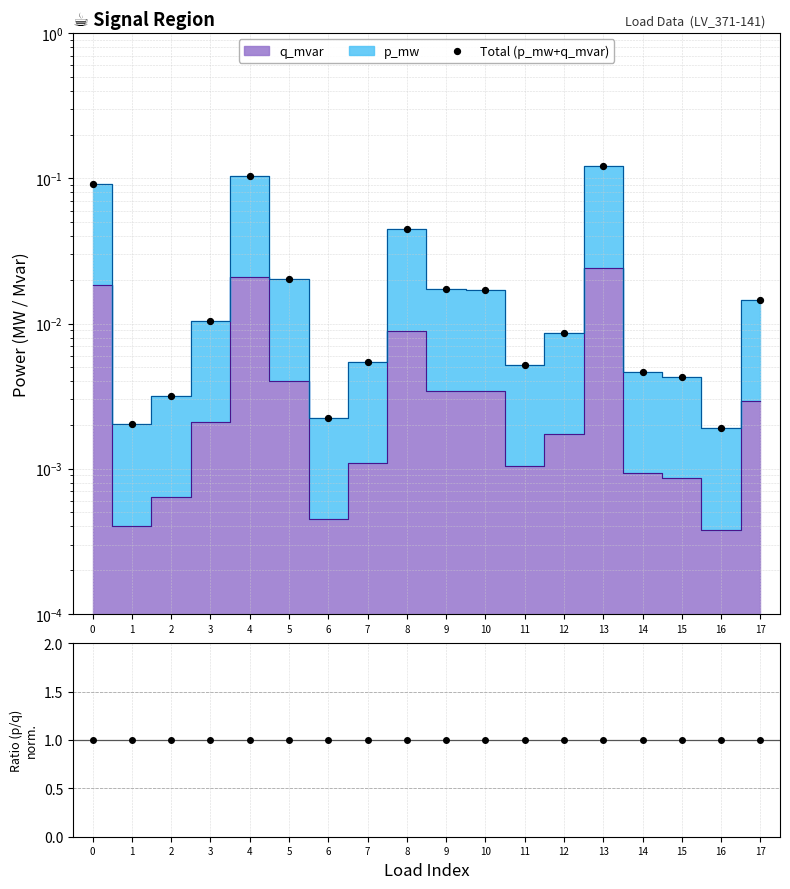

At which category is the sum across all series the highest?

13